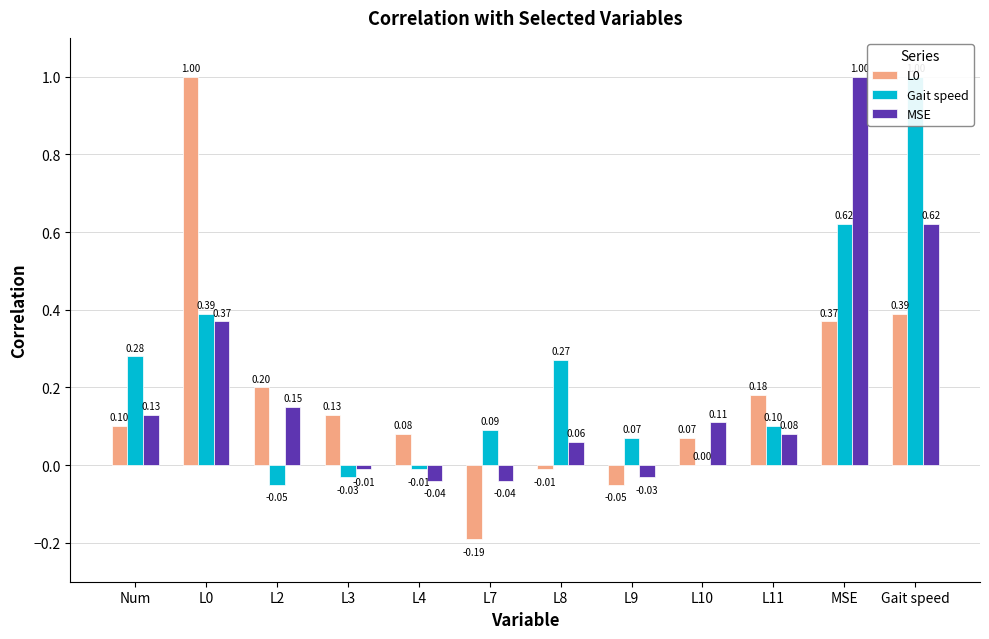

Which category has the lowest value across all series?

L7